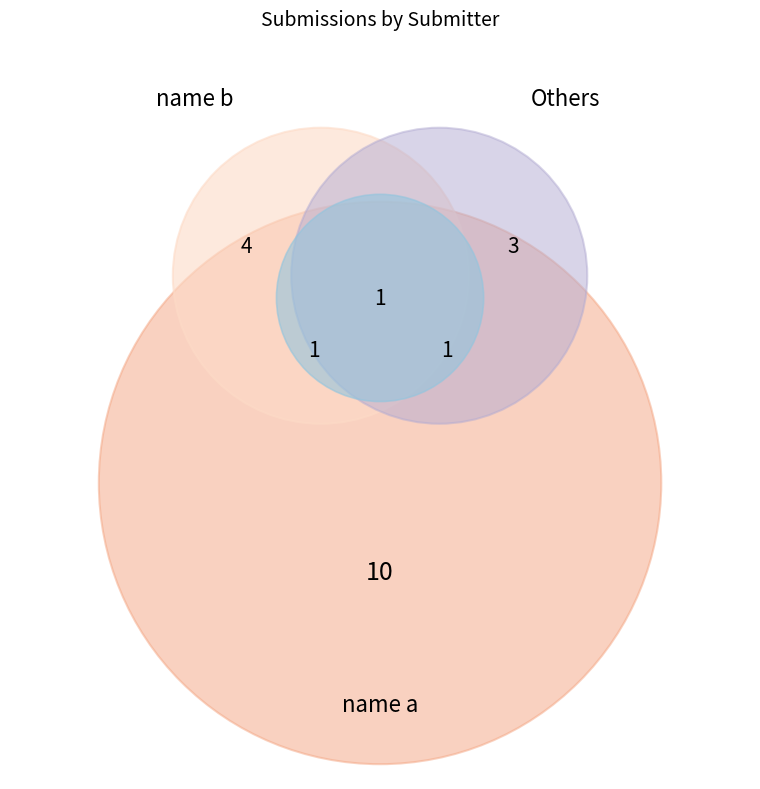

Is name a the majority of the pie?

Yes